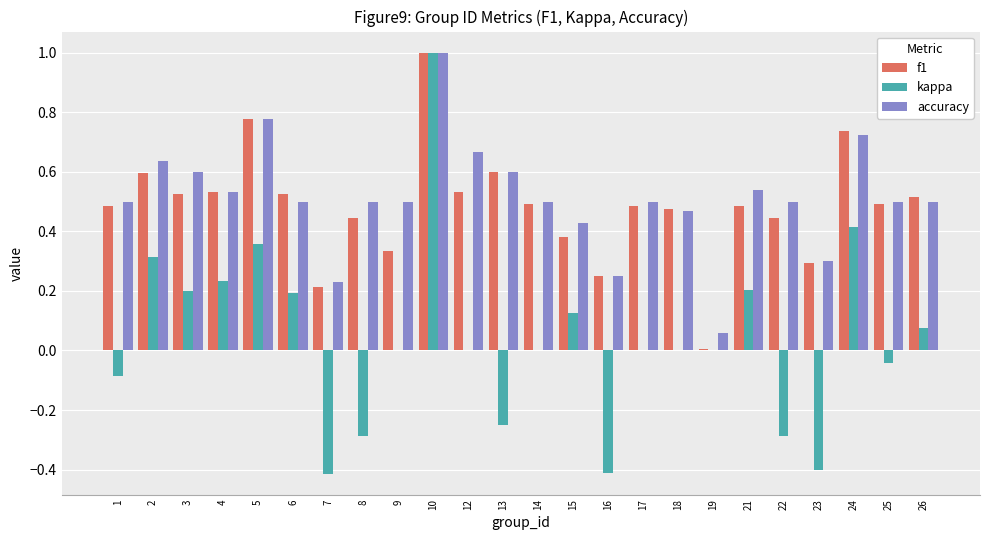

What is the total value across all series at 5?

1.9